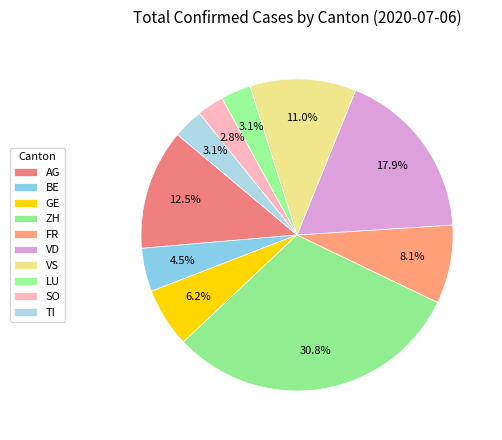

True or false: TI accounts for 15% of the total.

False